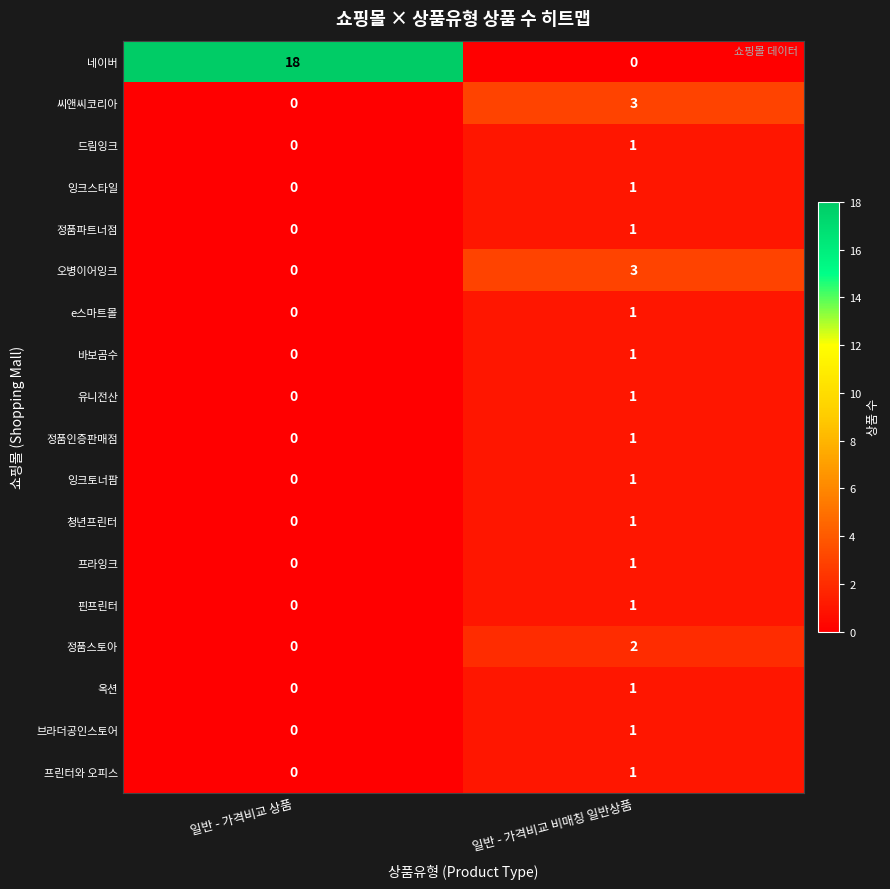

Where is 잉크스타일 nearest to the value 0?

일반 - 가격비교 상품